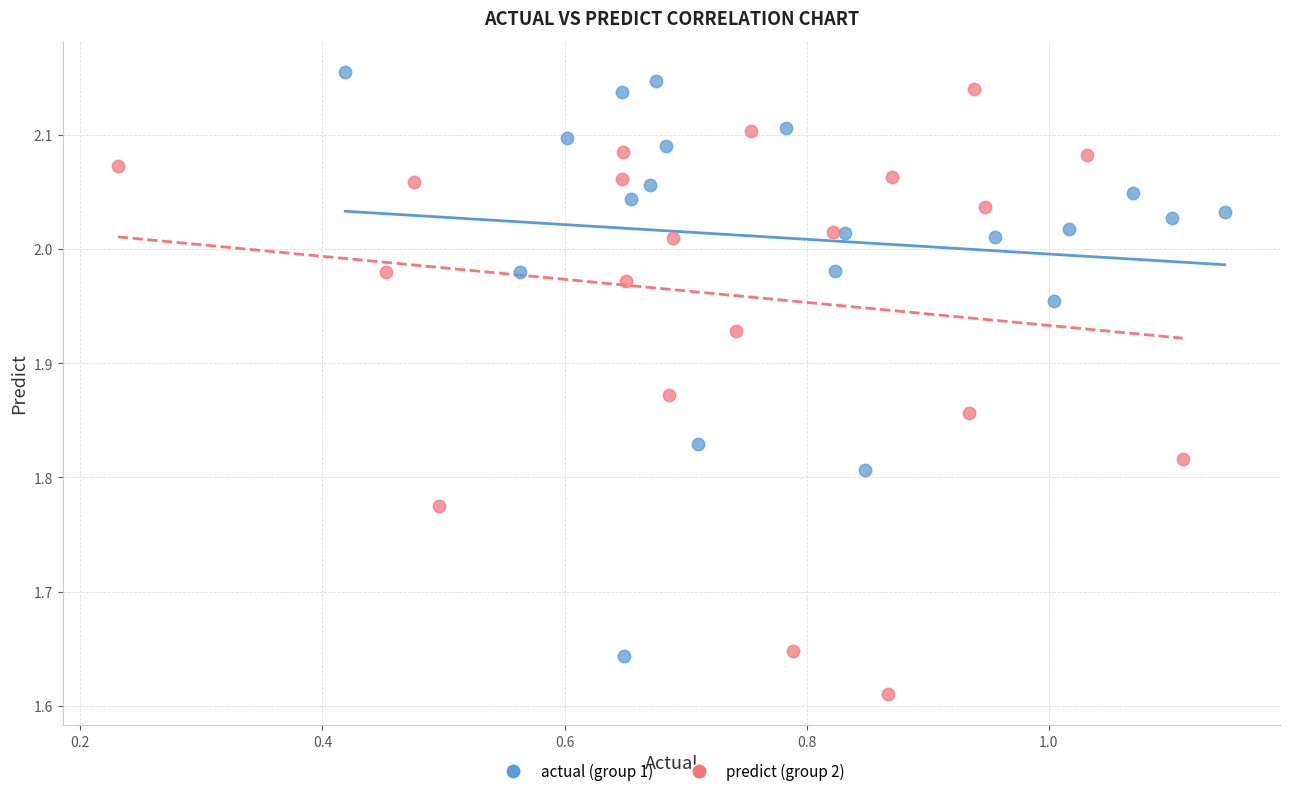

Which series contains the lowest Y value?

predict (group 2)